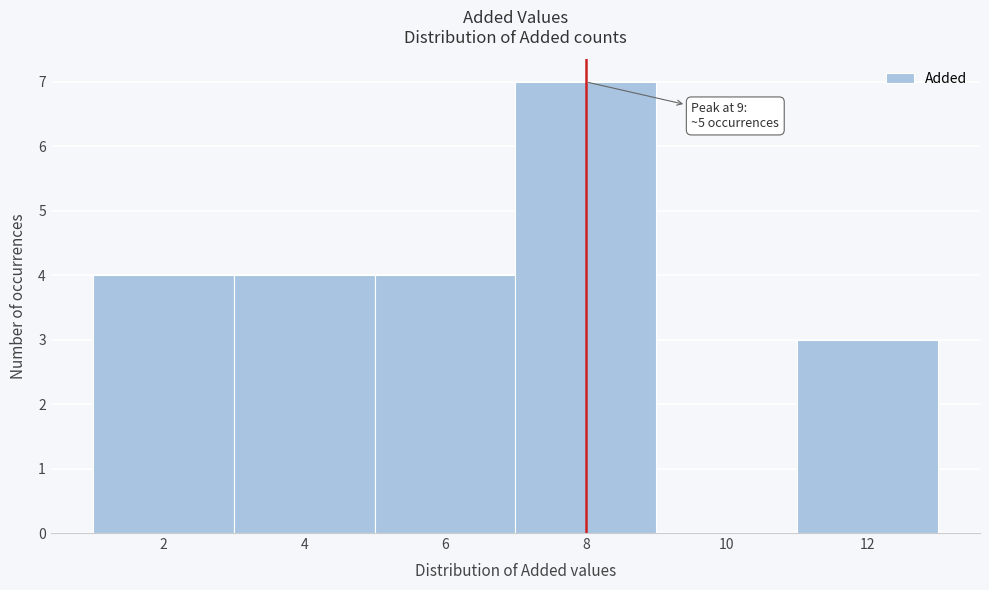

Reading left to right, extract all data points from this chart.

2=4	4=4	6=4	8=7	10=0	12=3